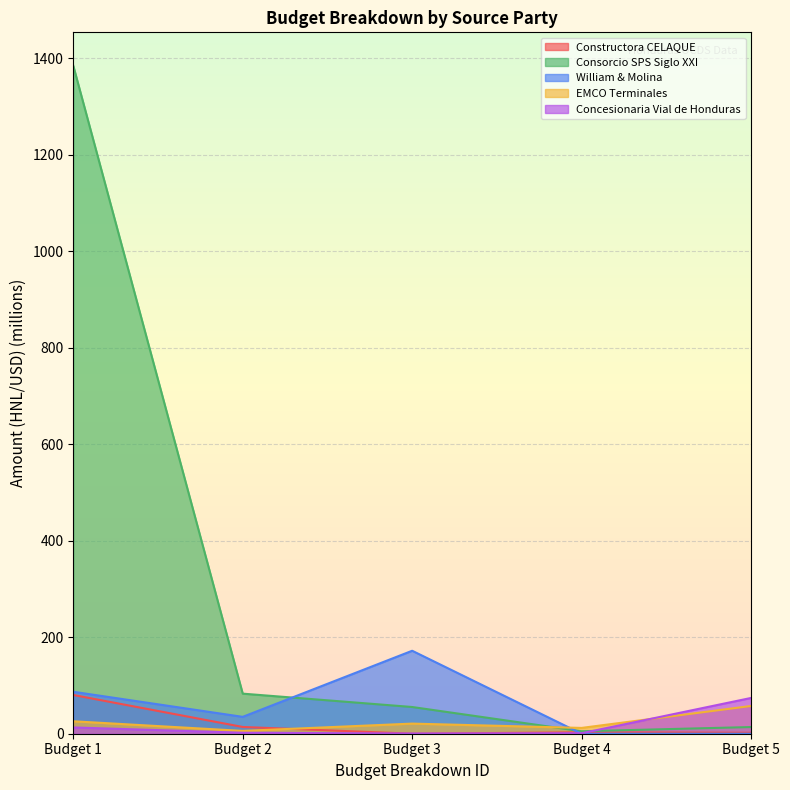

Reading right to left, extract all data points from this chart.

Constructora CELAQUE: 1.9	3.0	0.1	14.0	80.3
Consorcio SPS Siglo XXI: 13.8	5.1	55.4	83.1	1384.2
William & Molina: 0.0	0.0	171.9	35.0	86.9
EMCO Terminales: 57.5	12.0	21.0	5.8	25.8
Concesionaria Vial de Honduras: 74.1	1.0	0.4	2.0	13.0